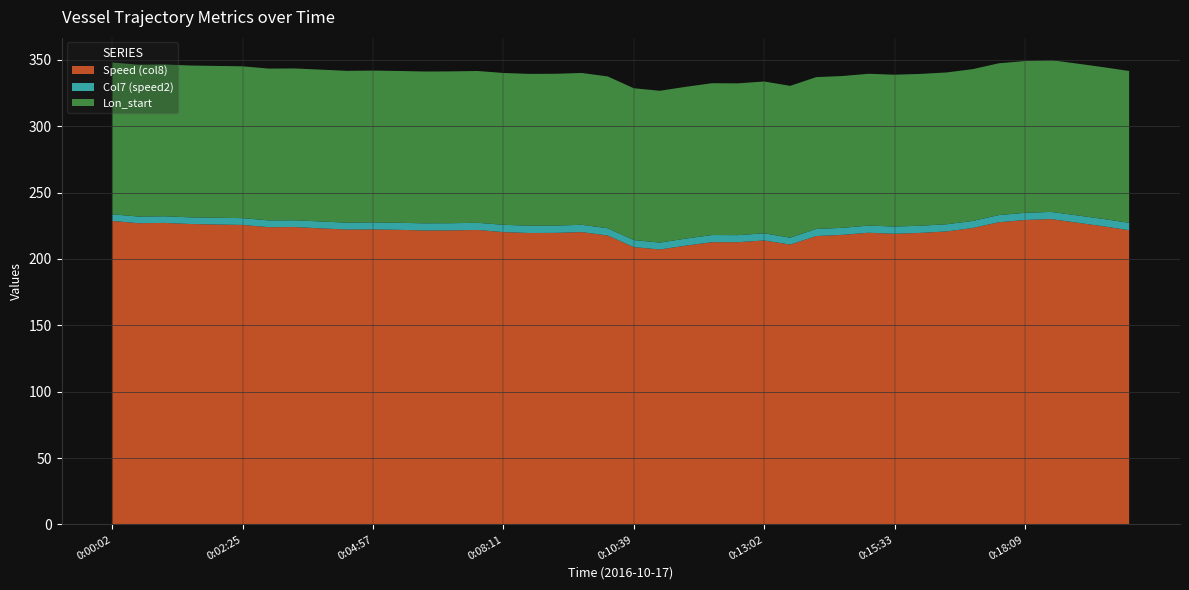

Reading left to right, what are all the values shown in this chart?

Speed (col8): 228.6	226.9	227.1	226.3	225.9	225.6	223.9	224.0	223.0	222.1	222.2	221.9	221.4	221.5	221.8	220.2	219.5	219.6	220.2	217.6	208.9	207.1	210.0	212.6	212.6	213.9	210.8	217.2	218.1	219.7	218.9	219.6	220.7	223.3	227.6	229.3	230.0	227.3	224.6	221.6
Col7 (speed2): 5.0	5.0	5.0	5.0	5.1	5.1	5.1	5.1	5.2	5.2	5.3	5.3	5.4	5.4	5.4	5.5	5.5	5.5	5.5	5.5	5.3	5.2	5.3	5.4	5.3	5.4	5.2	5.4	5.3	5.4	5.5	5.4	5.4	5.3	5.4	5.4	5.4	5.5	5.5	5.6
Lon_start: 114.3	114.3	114.3	114.3	114.3	114.3	114.3	114.3	114.3	114.3	114.3	114.3	114.3	114.3	114.3	114.3	114.3	114.3	114.3	114.3	114.3	114.3	114.3	114.3	114.3	114.3	114.3	114.3	114.3	114.3	114.3	114.3	114.3	114.3	114.3	114.3	114.3	114.3	114.3	114.3